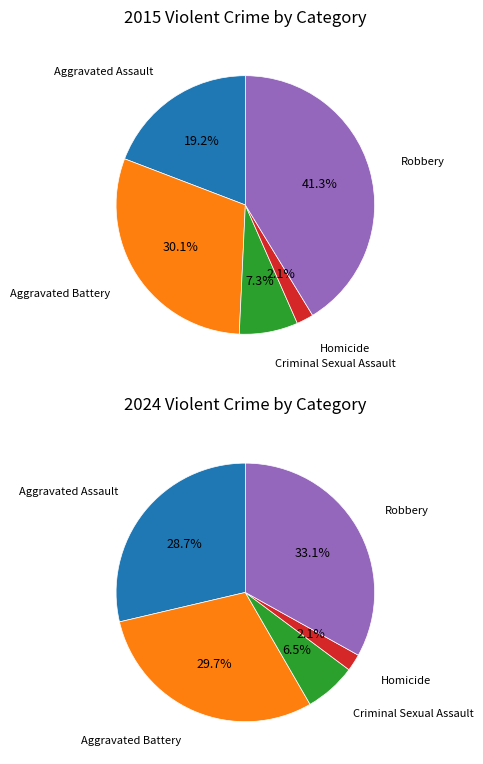

What percentage is the 3 slice, to the nearest percent?

2%